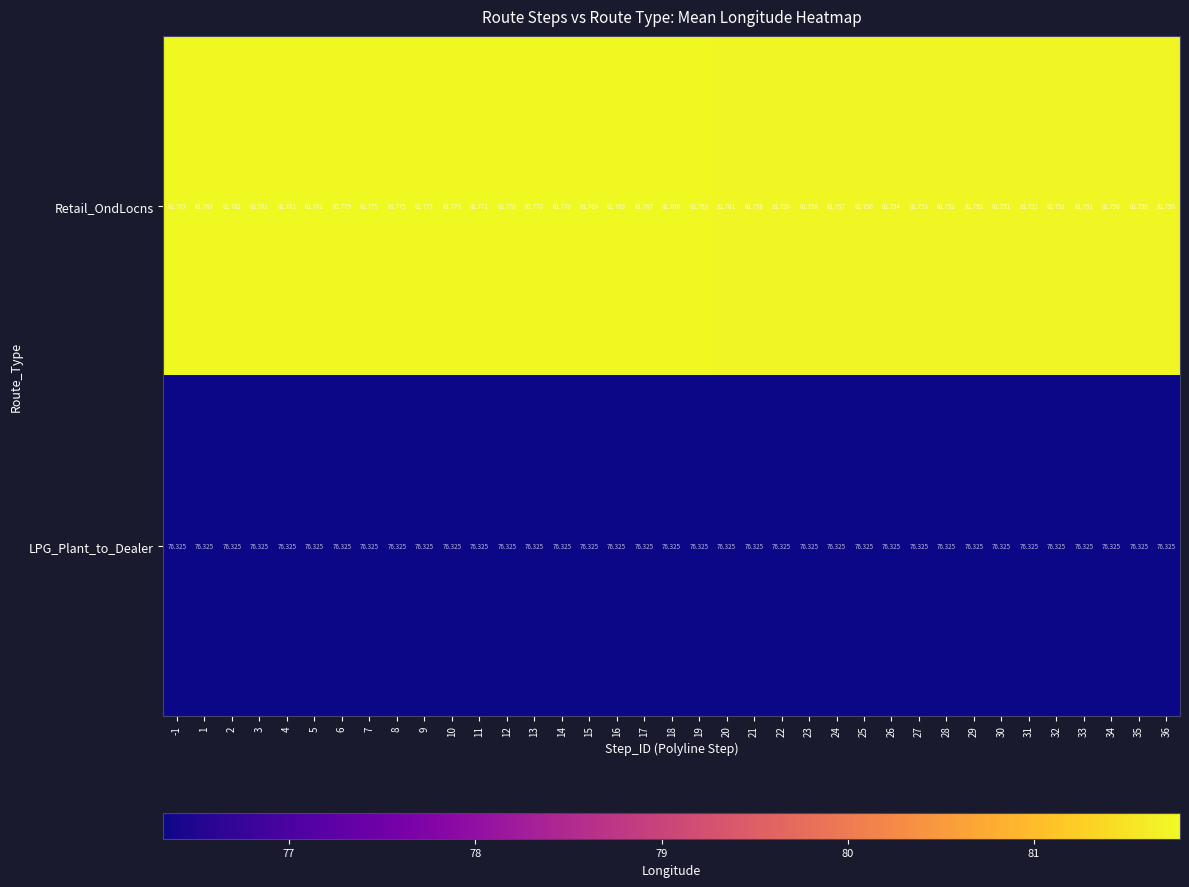

Rank the series by their maximum value, from highest to lowest.

Retail_OndLocns, LPG_Plant_to_Dealer